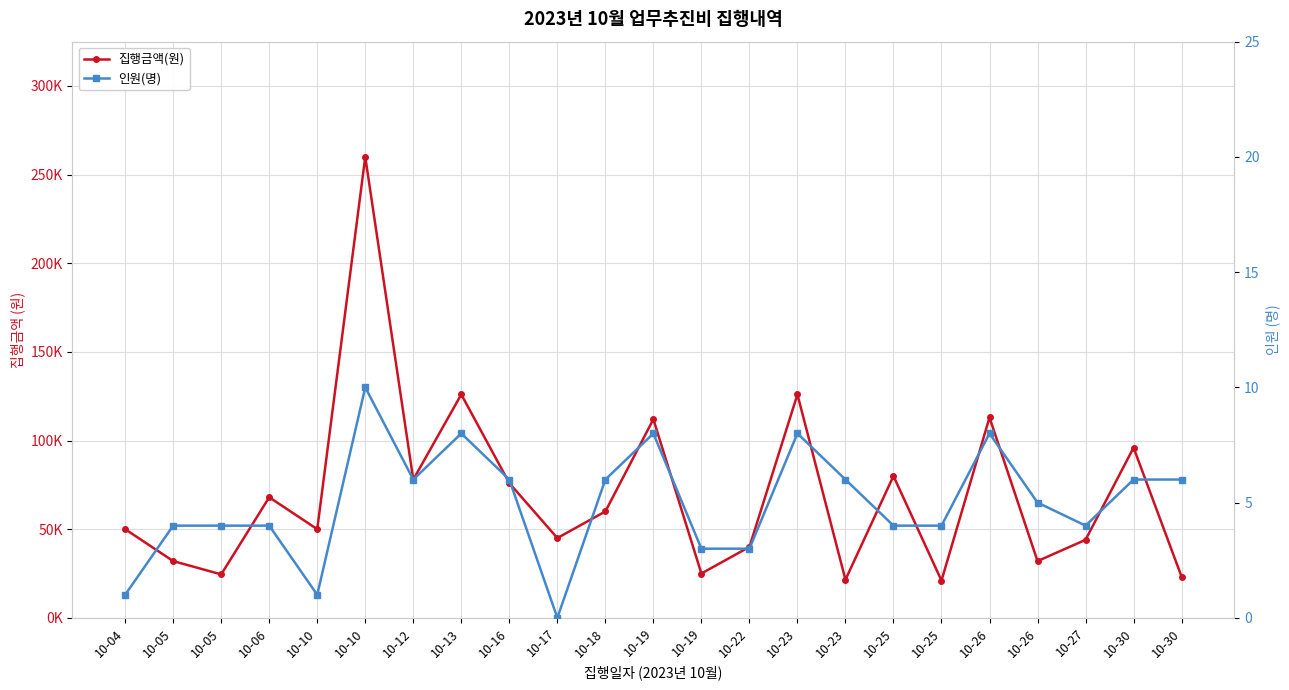

How many interior local peaks does the 인원(명) series have?

5